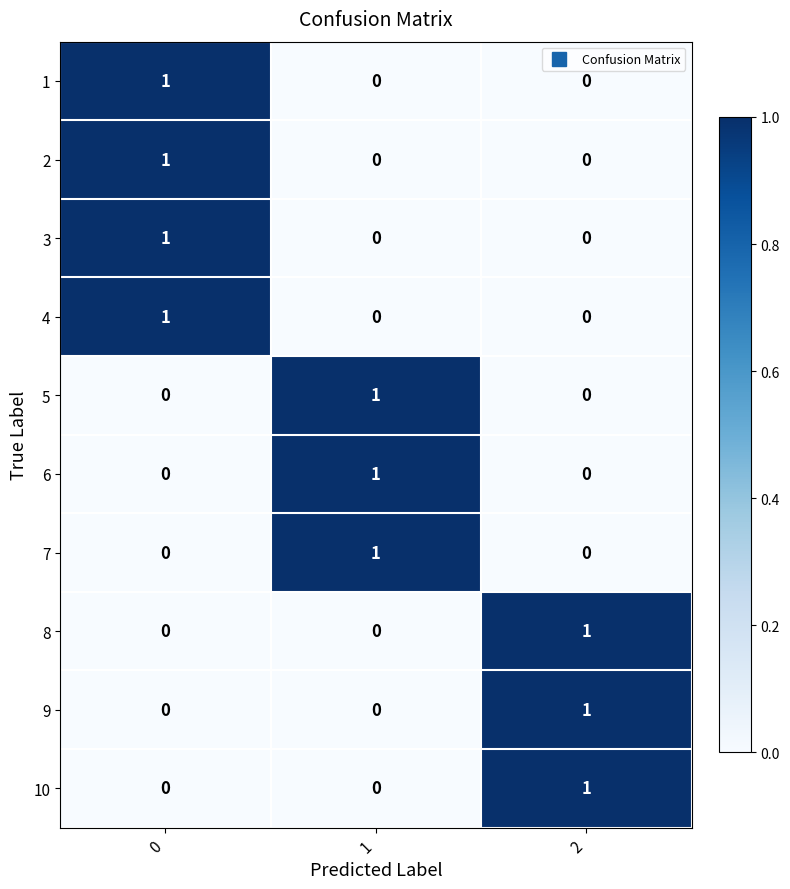

Reading left to right, extract all data points from this chart.

1: 0=1	1=0	2=0
2: 0=1	1=0	2=0
3: 0=1	1=0	2=0
4: 0=1	1=0	2=0
5: 0=0	1=1	2=0
6: 0=0	1=1	2=0
7: 0=0	1=1	2=0
8: 0=0	1=0	2=1
9: 0=0	1=0	2=1
10: 0=0	1=0	2=1